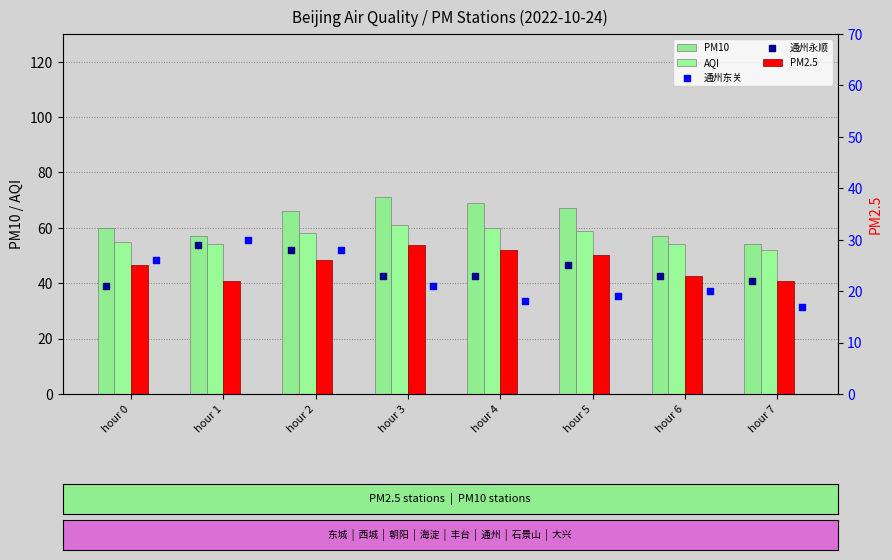

At which category is the sum across all series the highest?

hour 2